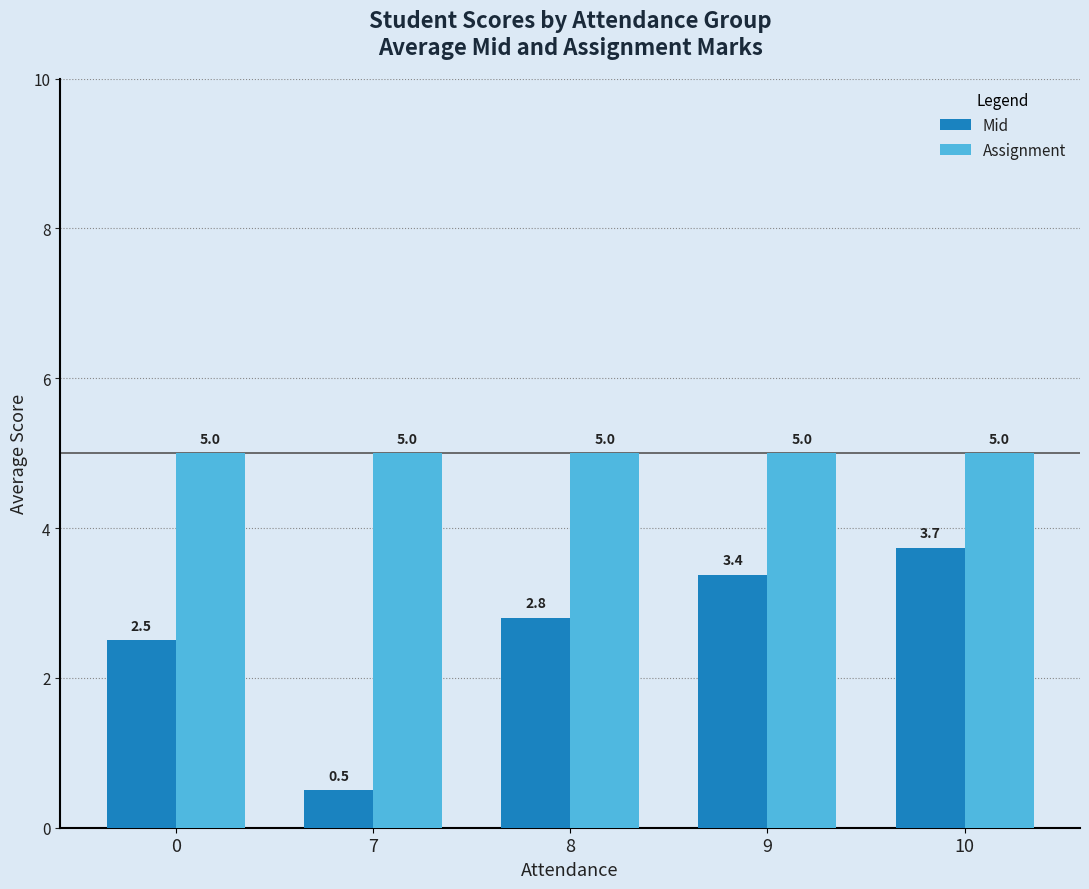

What is the value of the Assignment bar at the 1st from the left?

5.0